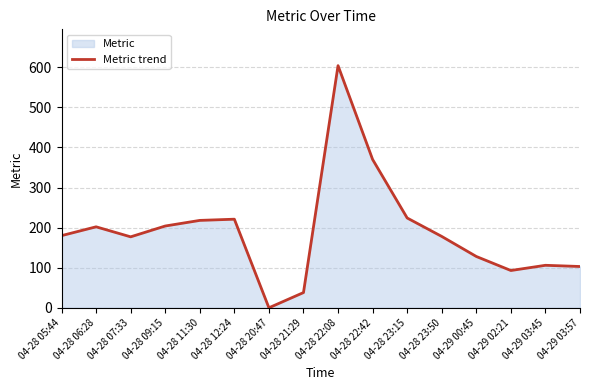

The value at 04-28 11:30 is 218. True or false?

True